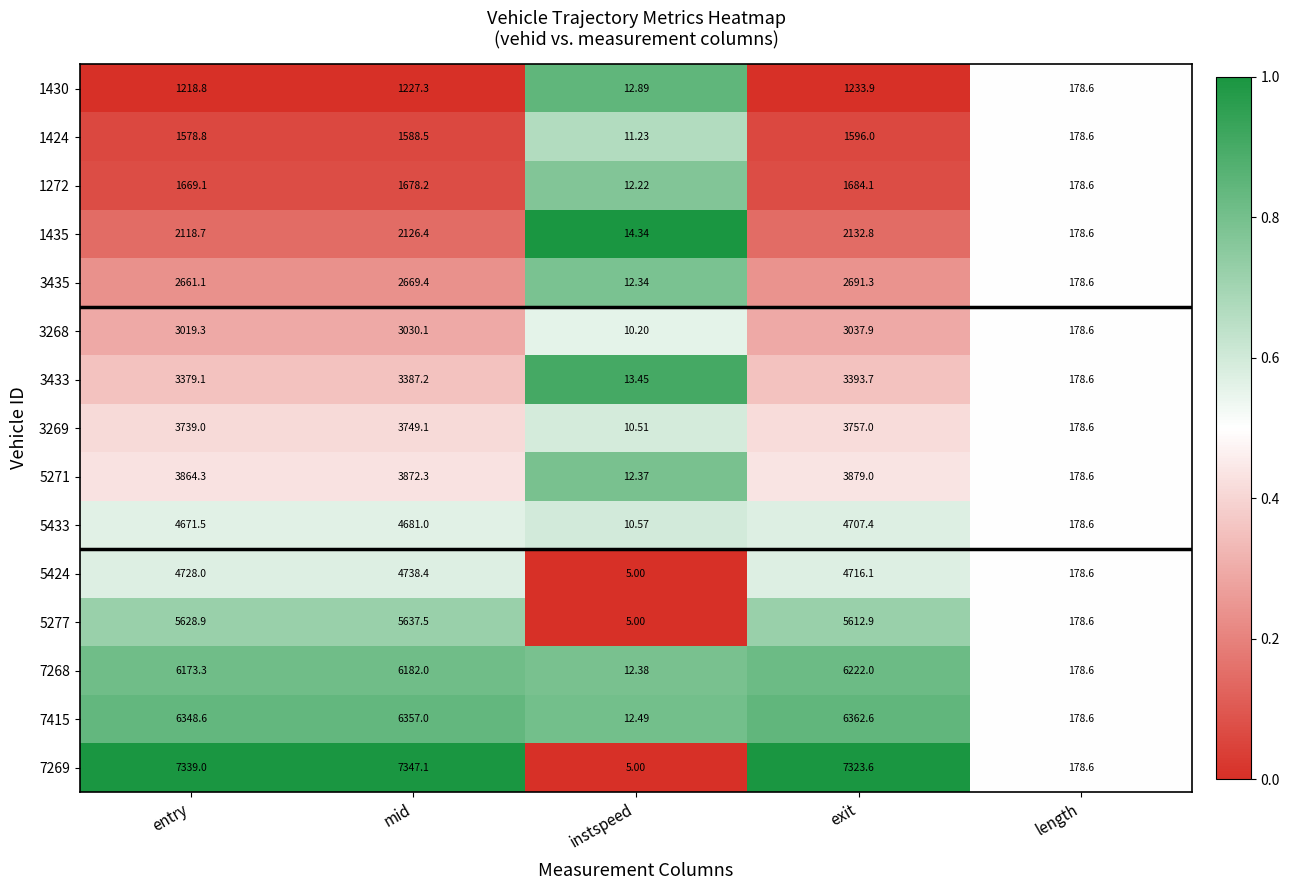

At which category is the sum across all series the highest?

exit